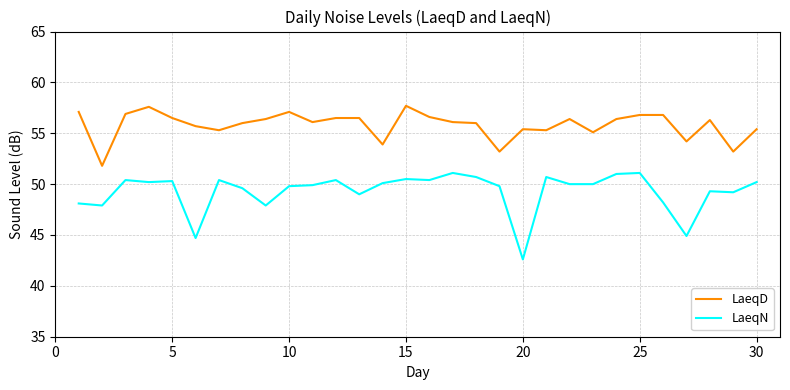

List the series in order of their peak value, highest first.

LaeqD, LaeqN